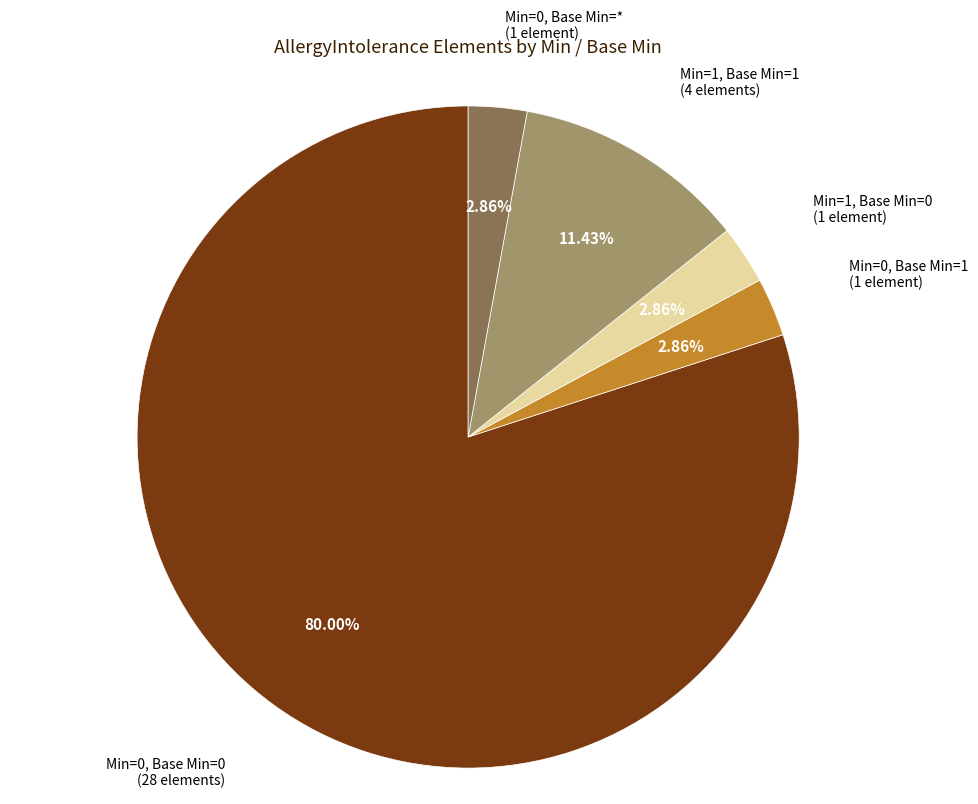

To the nearest percent, what is the average slice percentage?

20%